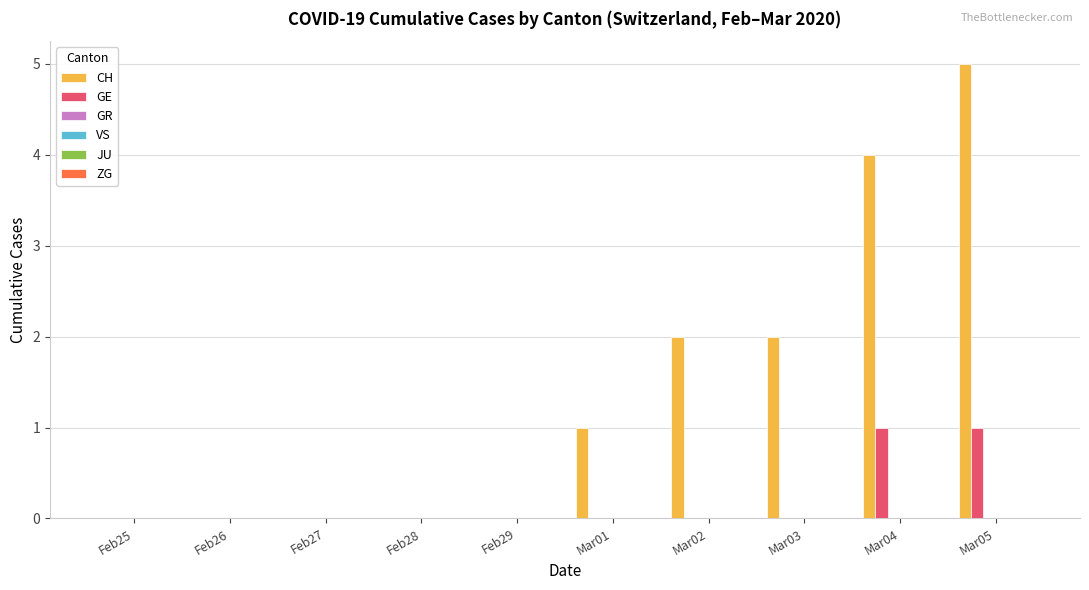

What is the greatest value displayed?

5